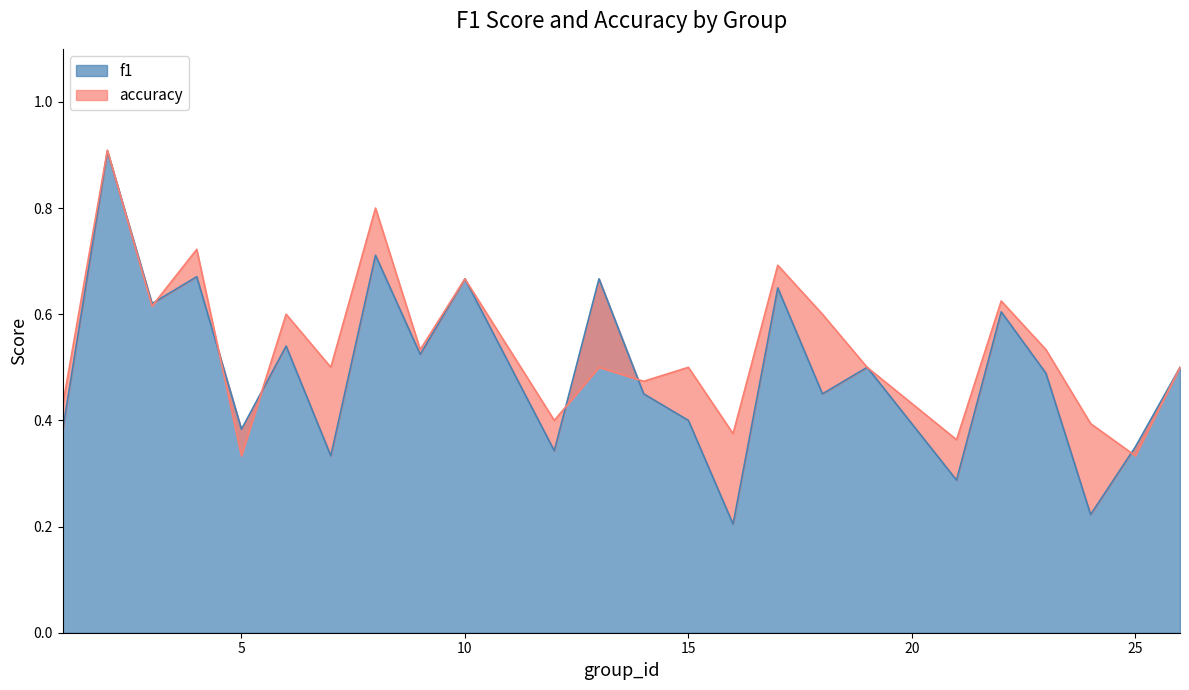

At which category does the chart reach its minimum across all series?

16